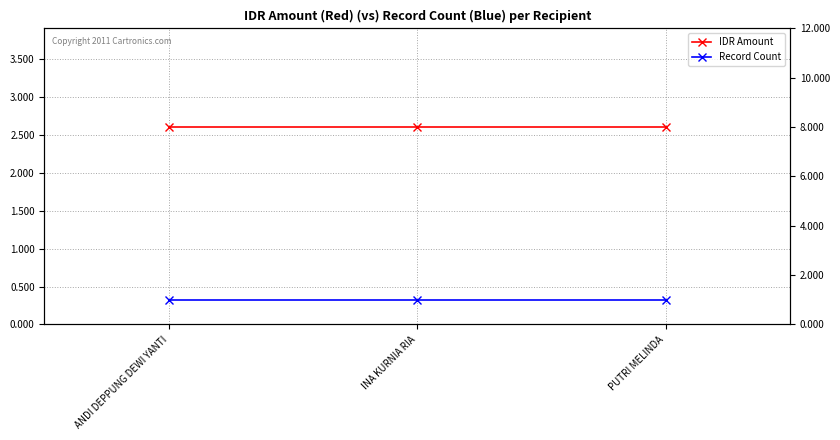

Which category has the highest value in the Record Count series?

ANDI DEPPUNG DEWI YANTI